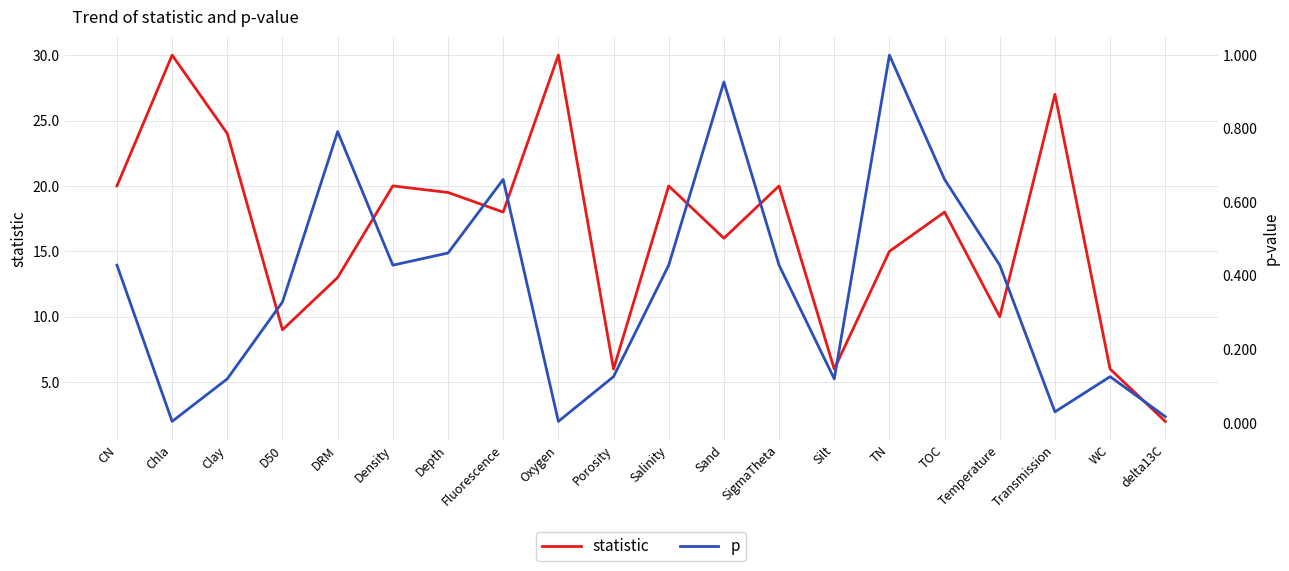

Where is p nearest to the value 0?

Chla